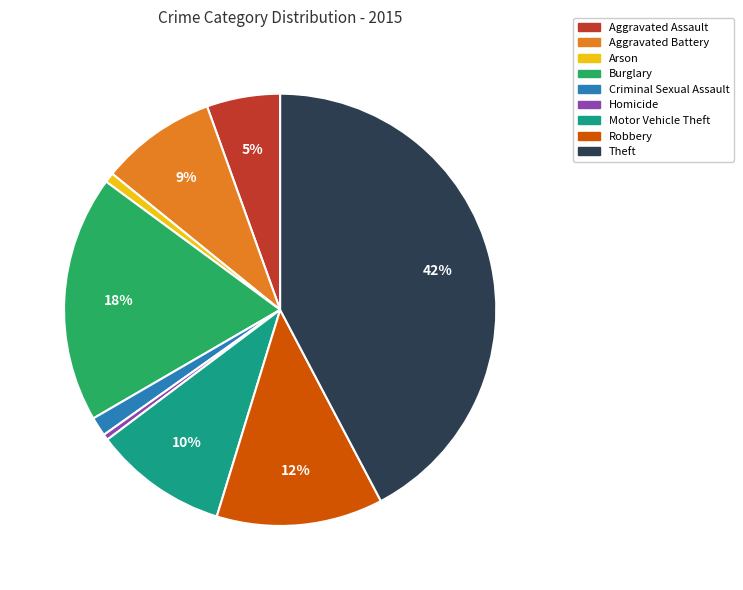

Which category has the biggest portion of the pie?

Theft